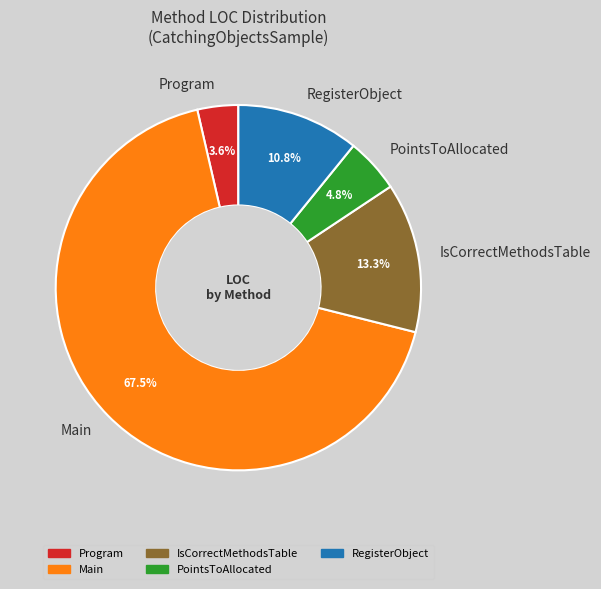

Do IsCorrectMethodsTable and Main together represent more than half of the pie?

Yes